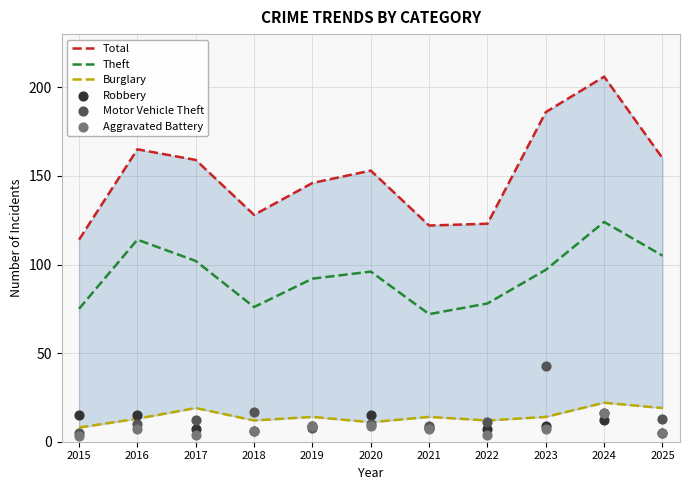

What is the total value across all series at 2015?

220